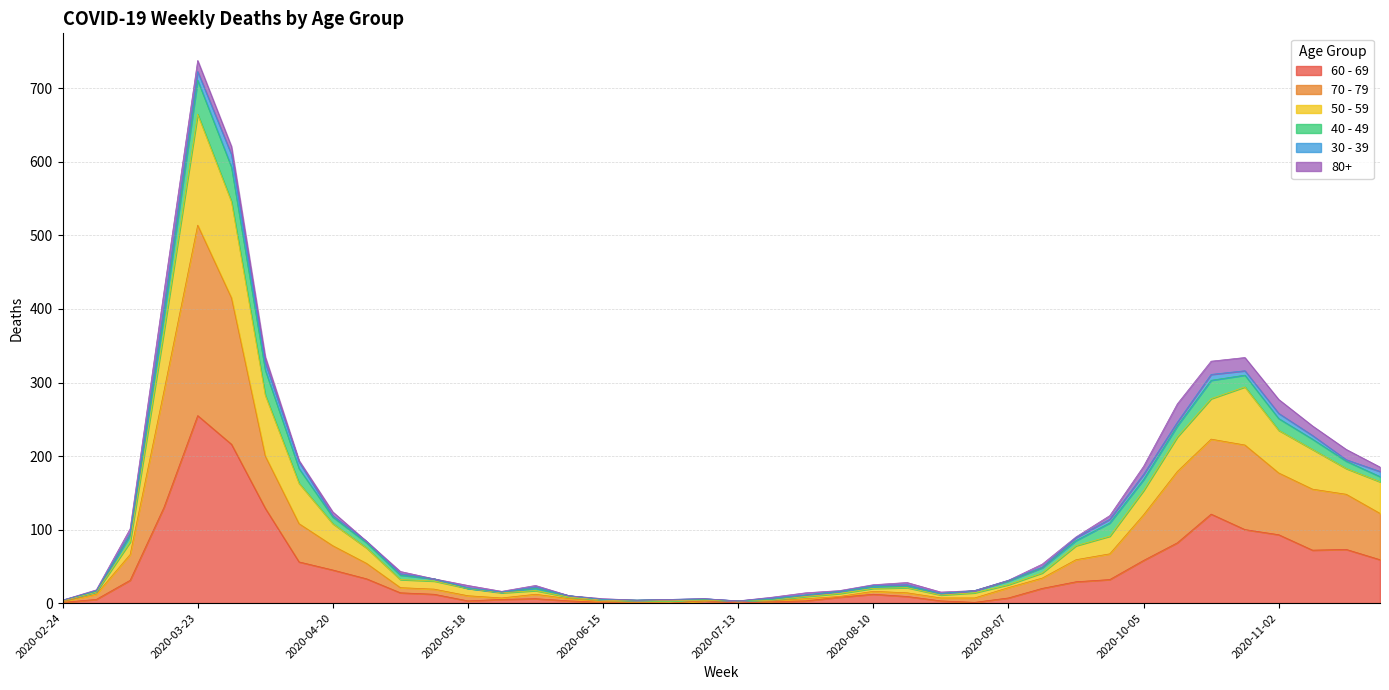

At which label does 60 - 69 reach its peak?

2020-03-23